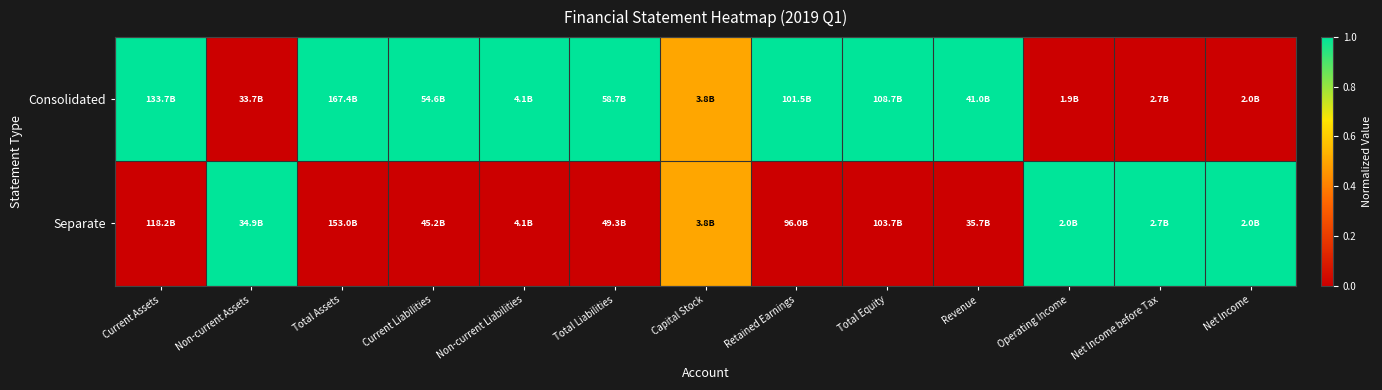

What is the spread (max minus min) of values at Retained Earnings?

1.0